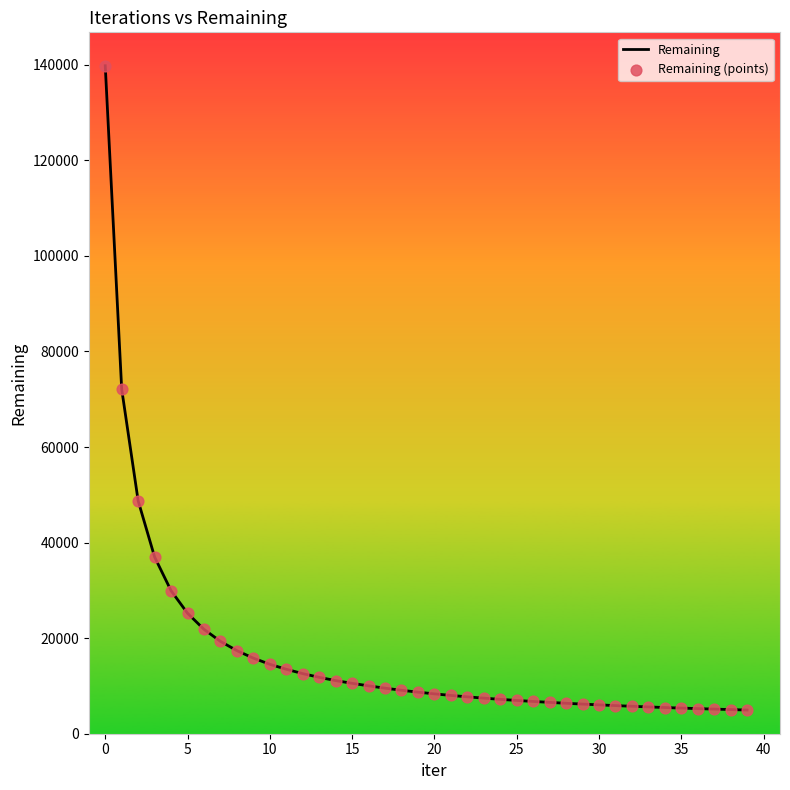

What is the greatest value displayed?

139789